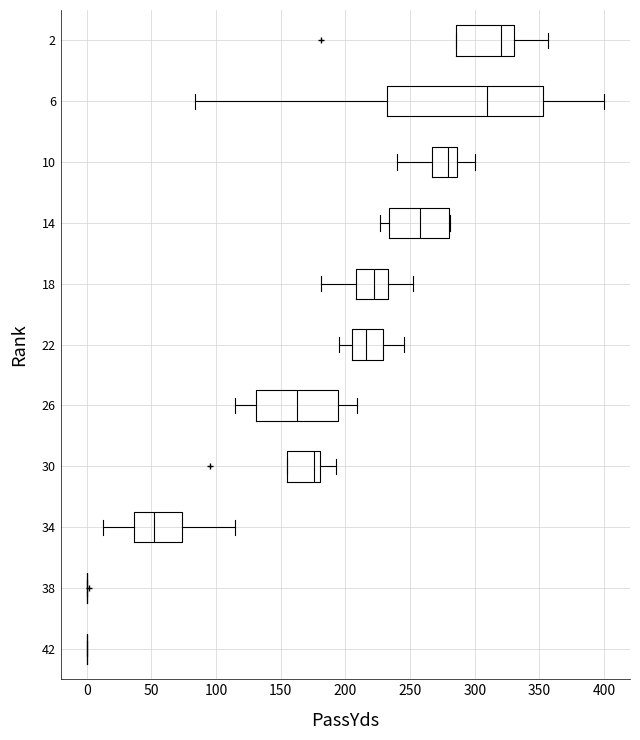

Reading bottom to top, read every box against the x-axis: the position of its median line, the range the box covers, and the ends of its whiskers. The values are not printed on the chart, so give them approximately, as read against the axis.

42: box collapsed to a line at 0, whiskers 0 to 0
38: box collapsed to a line at 0, whiskers 0 to 0
34: median 50, box 35 to 75, whiskers 15 to 115
30: median 175, box 155 to 180, whiskers 155 to 195
26: median 165, box 130 to 195, whiskers 115 to 210
22: median 215, box 205 to 230, whiskers 195 to 245
18: median 220, box 210 to 235, whiskers 180 to 250
14: median 260, box 235 to 280, whiskers 225 to 280
10: median 280, box 265 to 285, whiskers 240 to 300
6: median 310, box 235 to 355, whiskers 85 to 400
2: median 320, box 285 to 330, whiskers 285 to 355